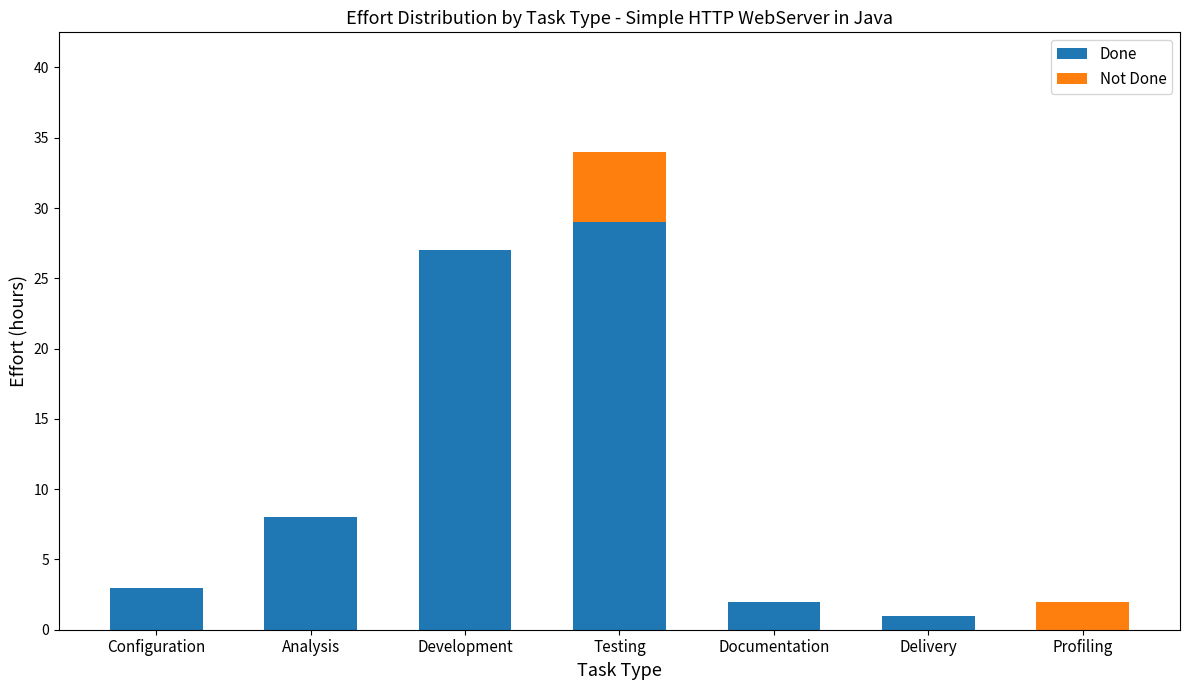

Are the bars grouped side by side (vs. stacked)?

No